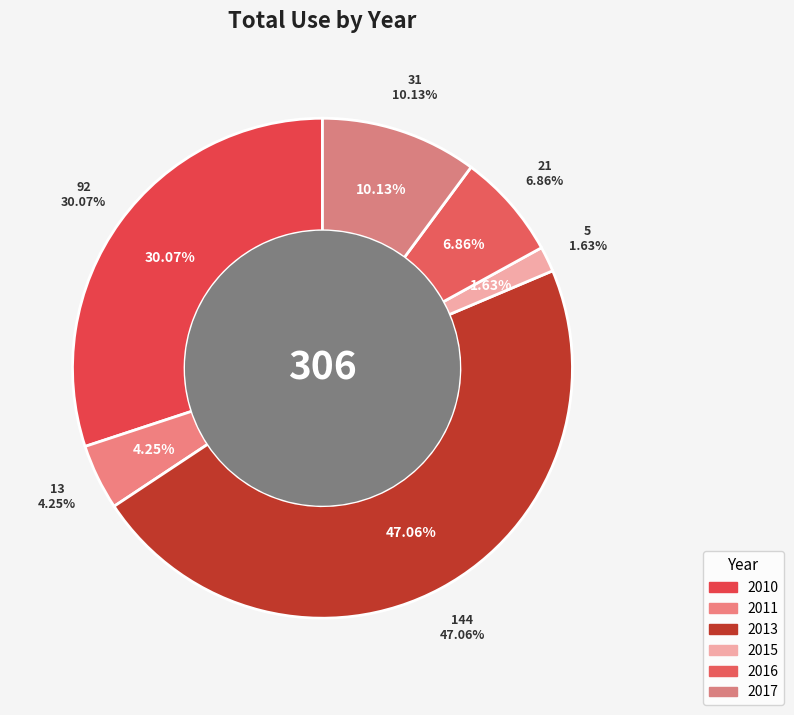

Rank the categories by value from lowest to highest.

2015, 2011, 2016, 2017, 2010, 2013